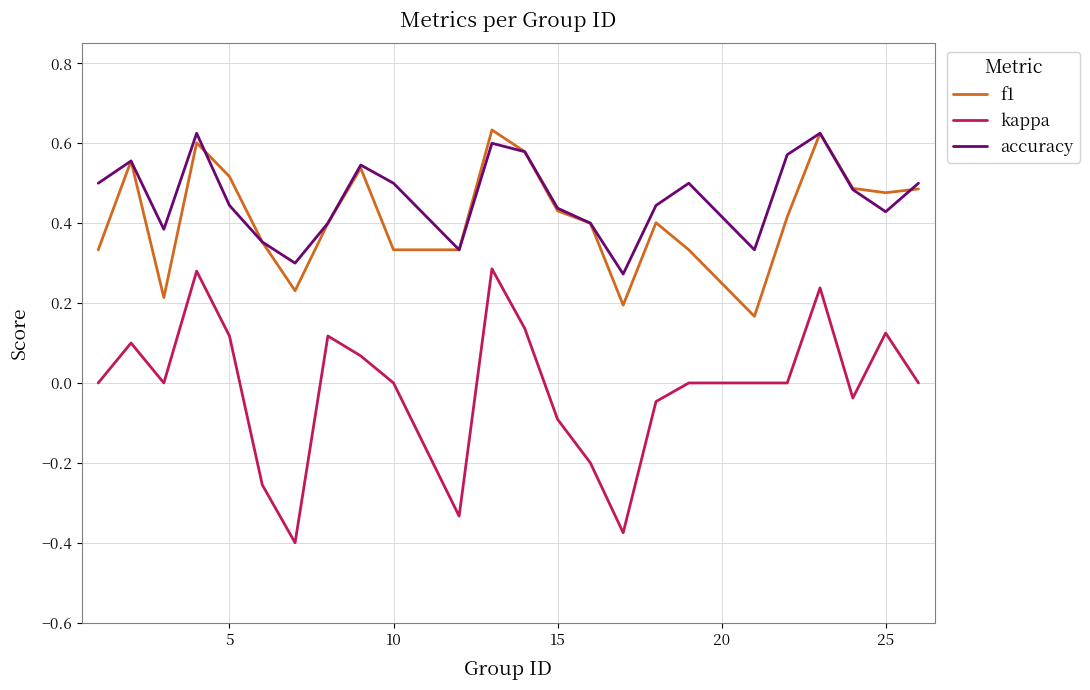

True or false: kappa and f1 intersect in this chart.

False